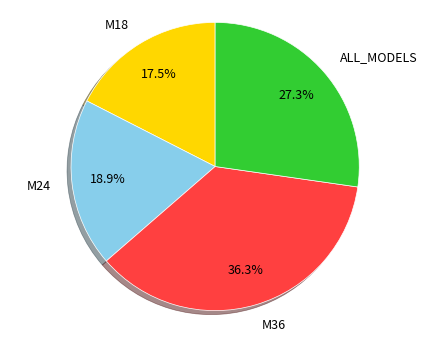

Which slice is the largest?

M36